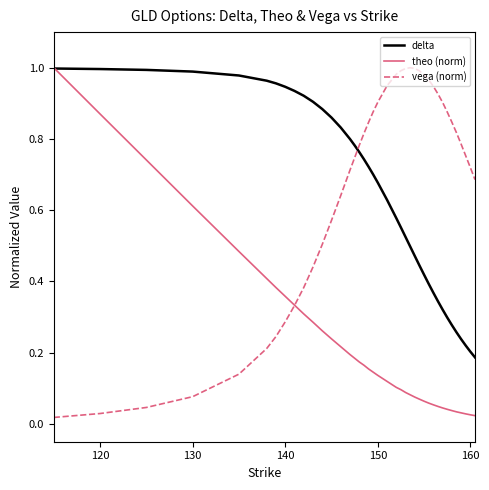

How many times do delta and vega (norm) cross each other?

1